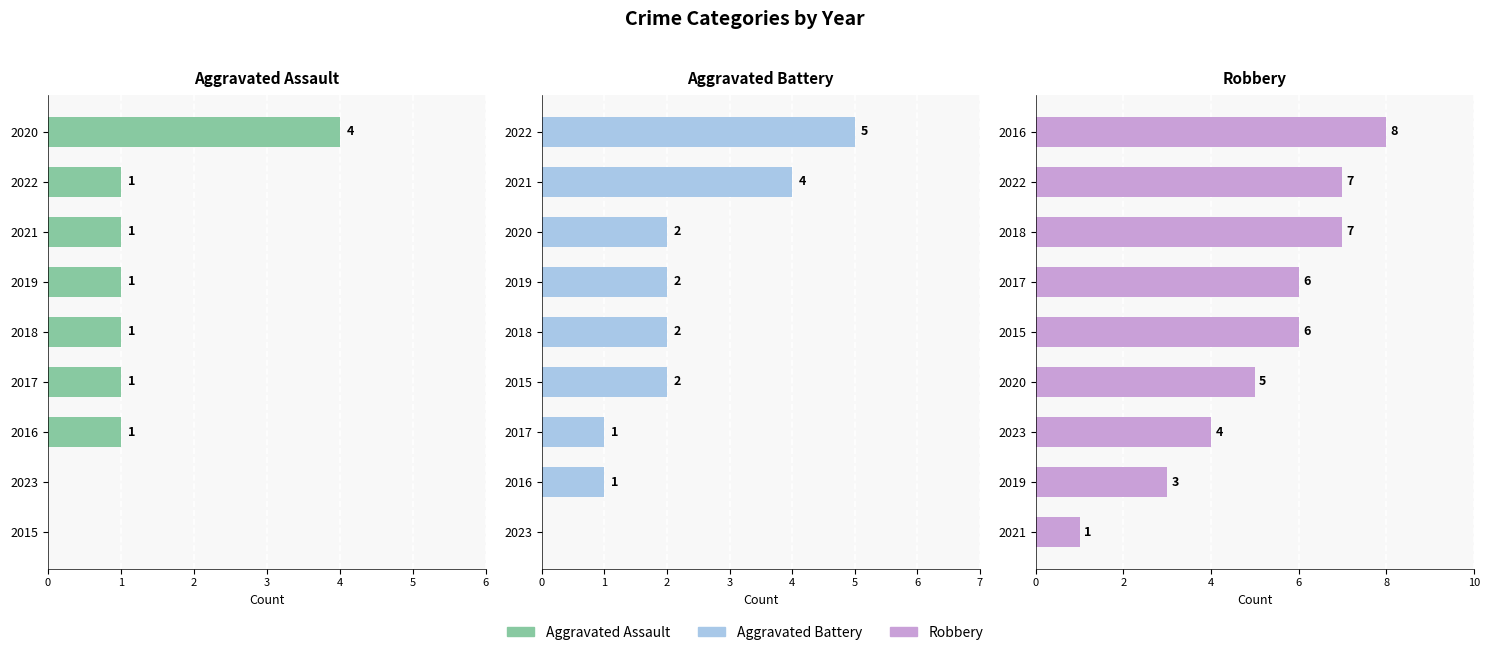

What are all the series names shown in the legend?

Aggravated Assault, Aggravated Battery, Robbery